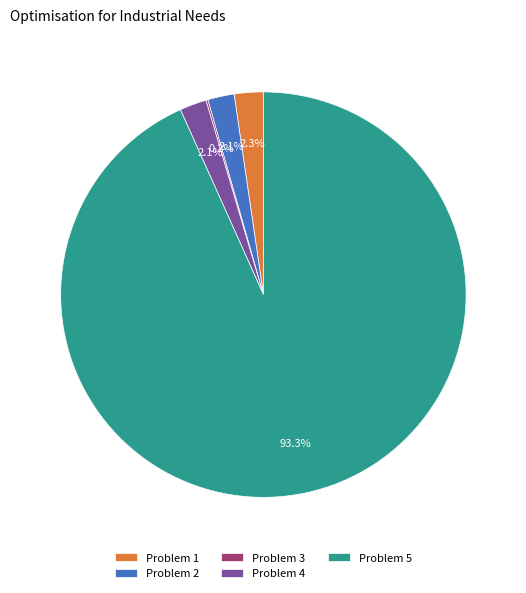

Approximately how many times larger is the value at Problem 1 compared to Problem 2?

1.1